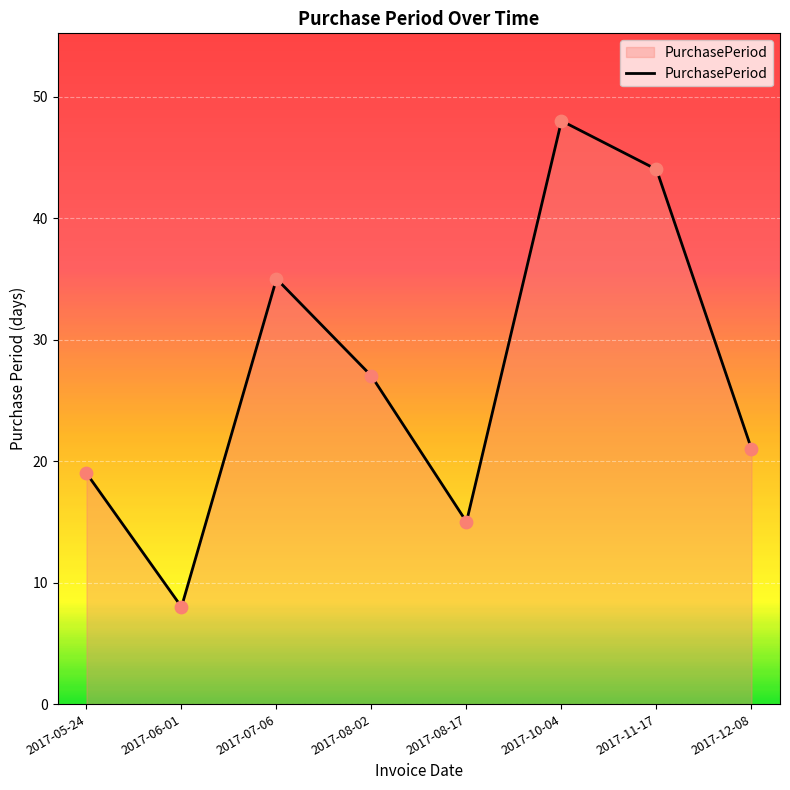

What is the ratio of the value at 2017-10-04 to the value at 2017-06-01?

6.0